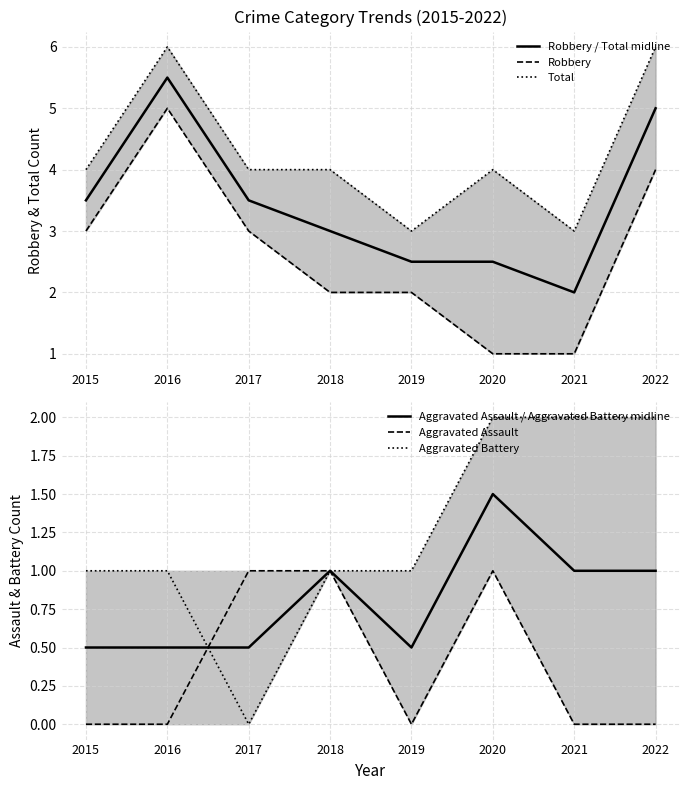

Which series has the largest total across all categories?

Total